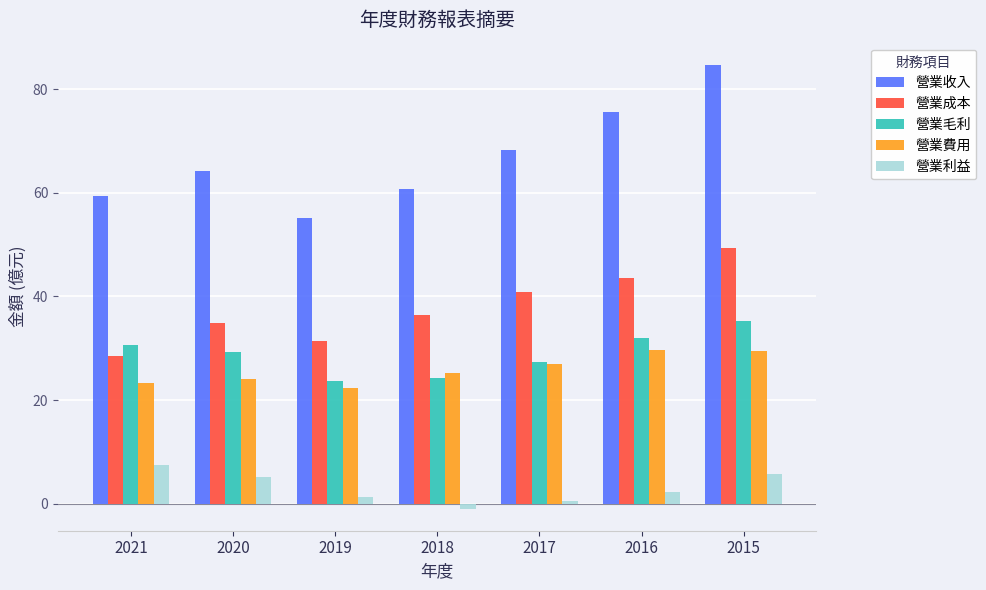

What is the value of the 營業毛利 bar at the 3rd from the left?

23.8